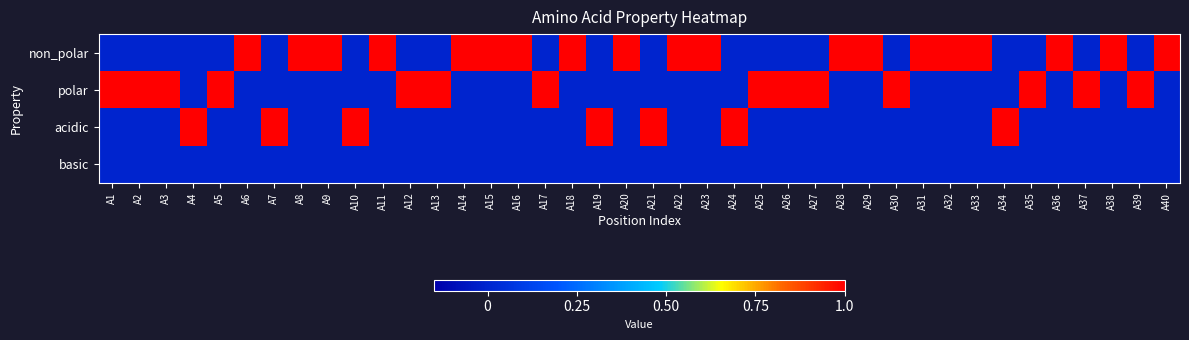

At how many categories does at least one series exceed 0?

40